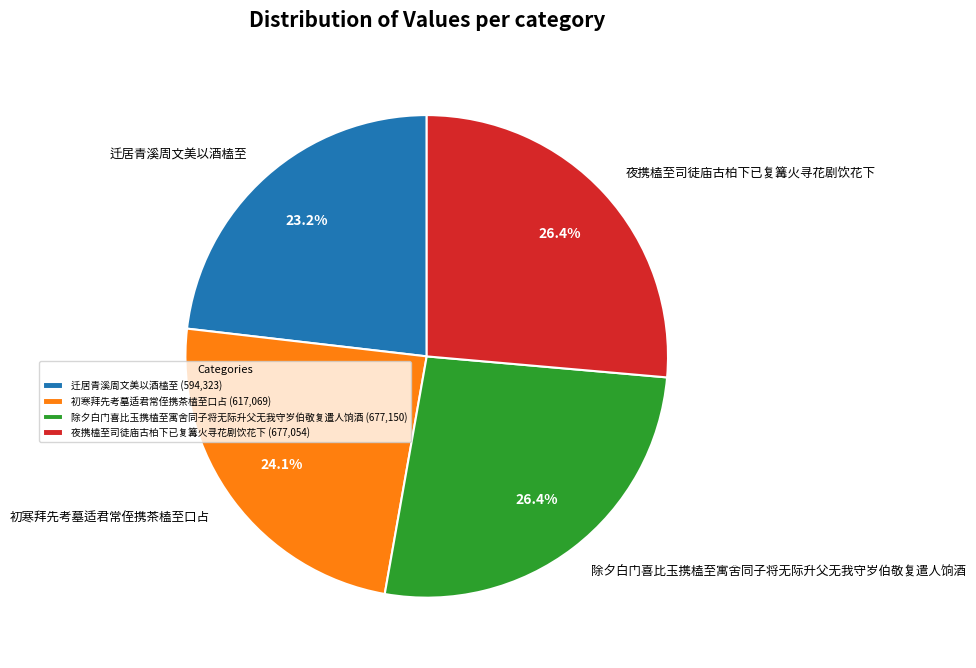

How much of the chart is everything except 夜携榼至司徒庙古柏下已复篝火寻花剧饮花下?

73.6%